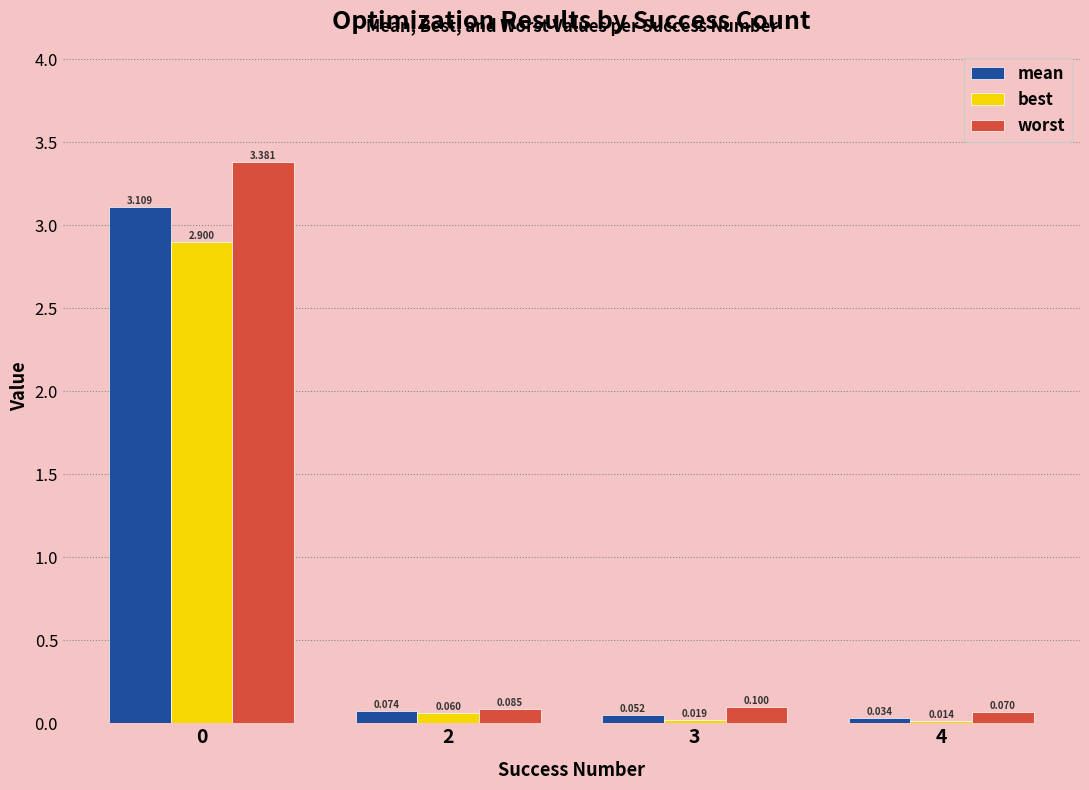

What is the value of the best bar at the 1st from the left?

2.9